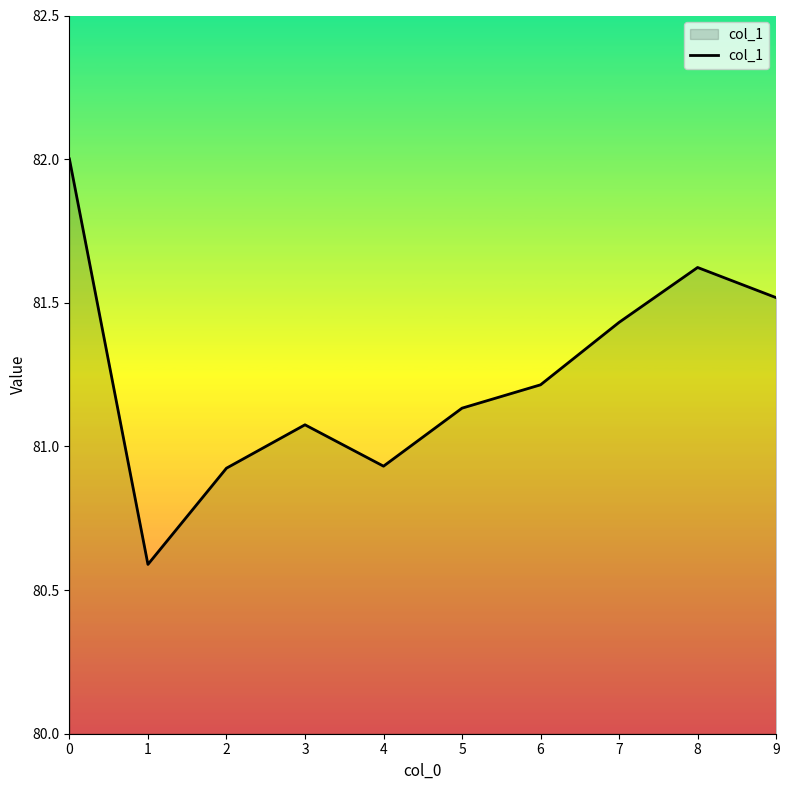

What is the maximum value shown in the chart?

82.0